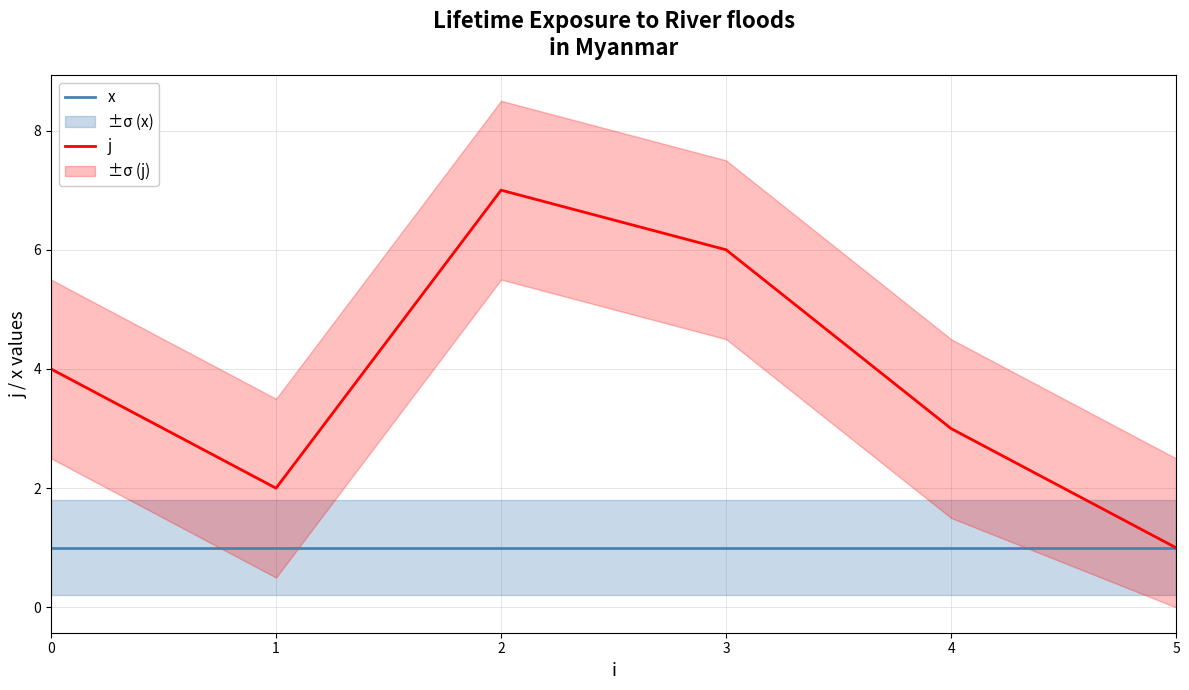

What is the minimum value for x?

1